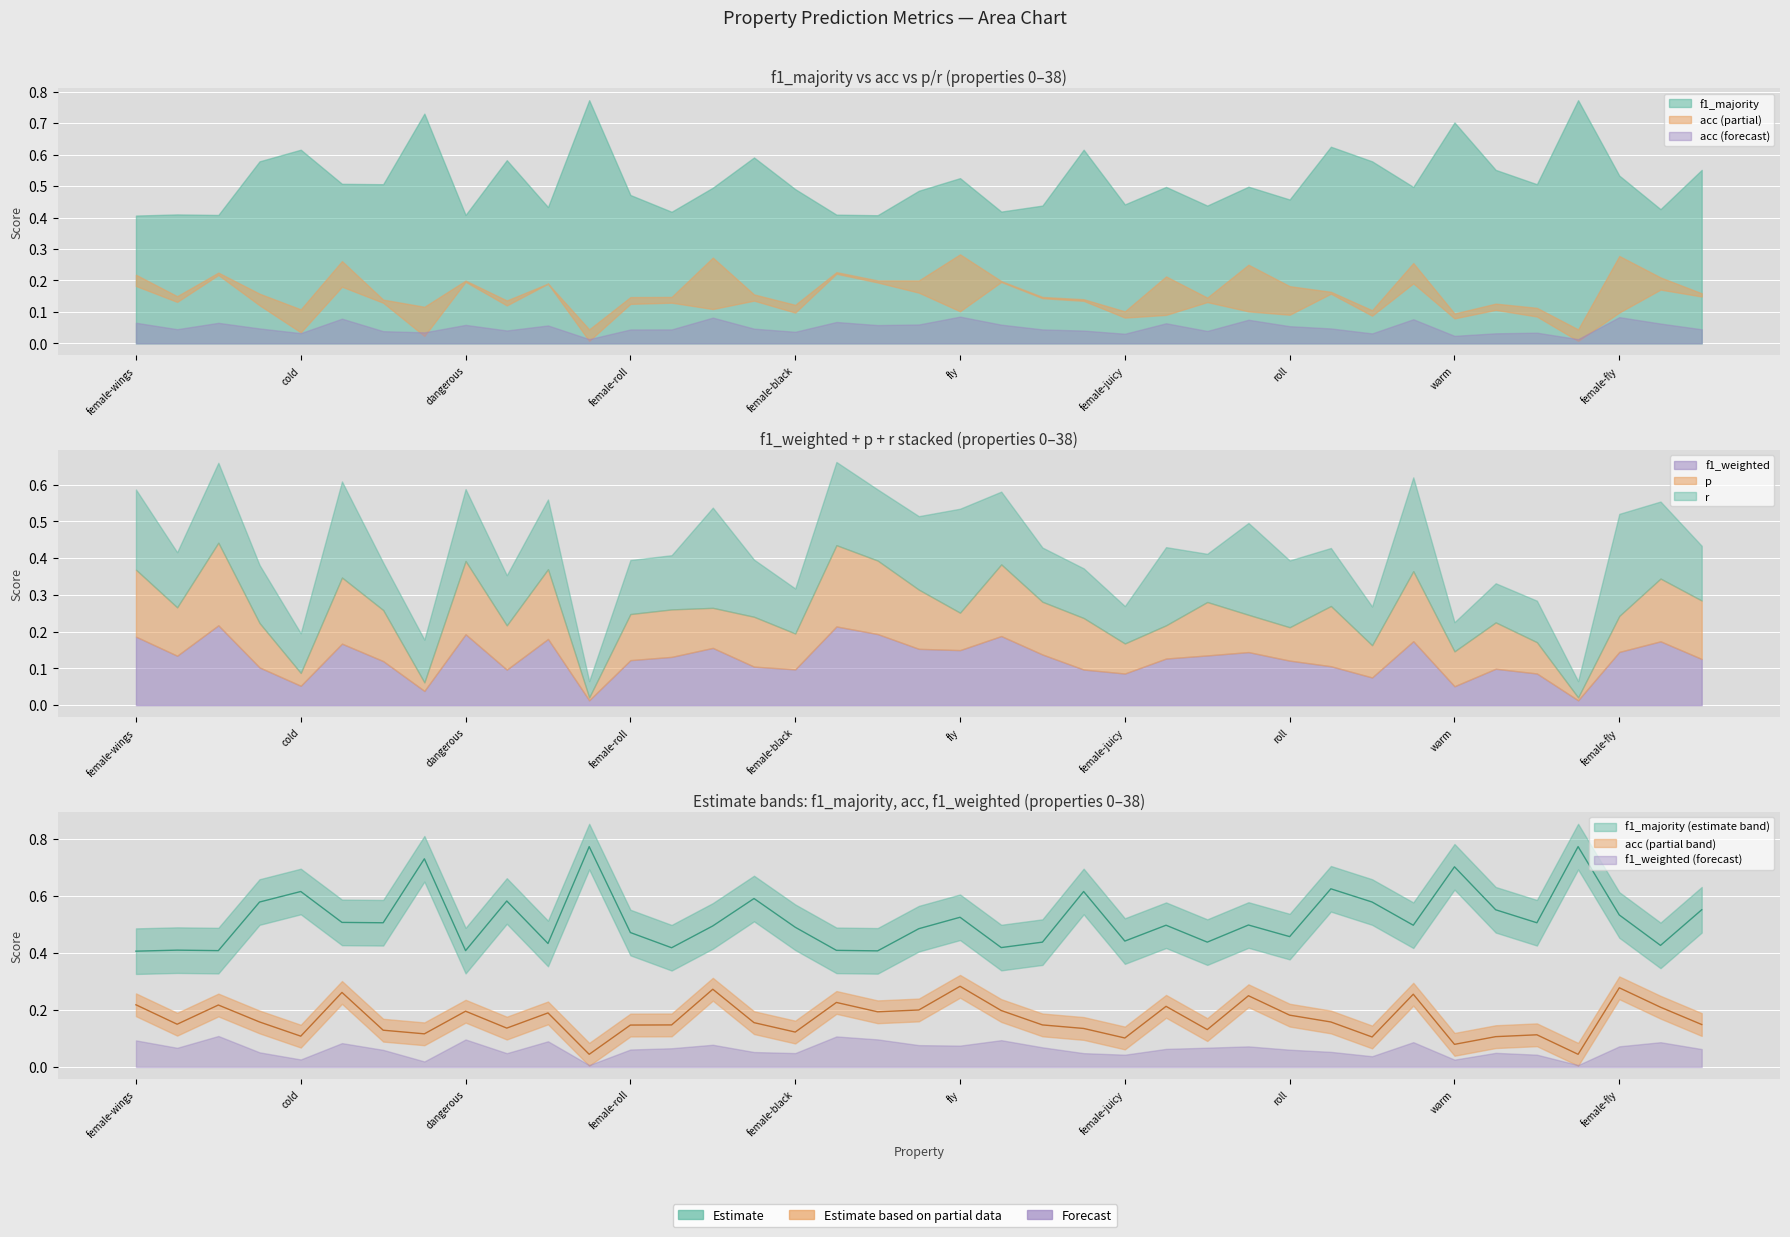

What is the total value across all series at swim?

1.1